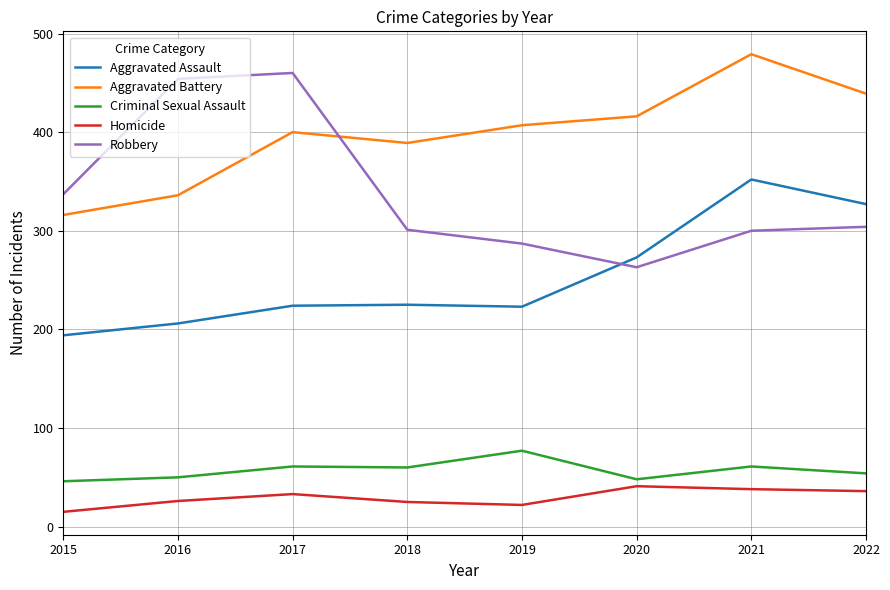

Where is Aggravated Assault nearest to the value 273?

2020